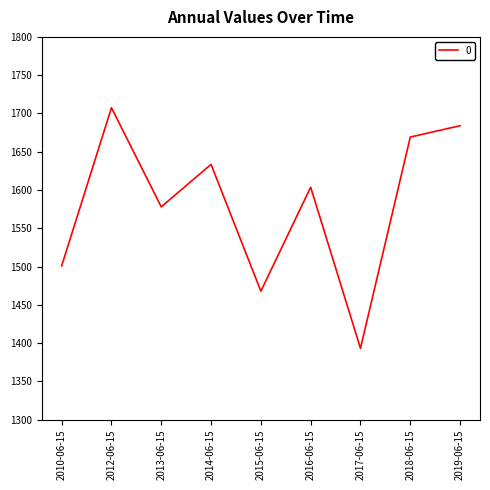

Which has a higher value, 2013-06-15 or 2017-06-15?

2013-06-15